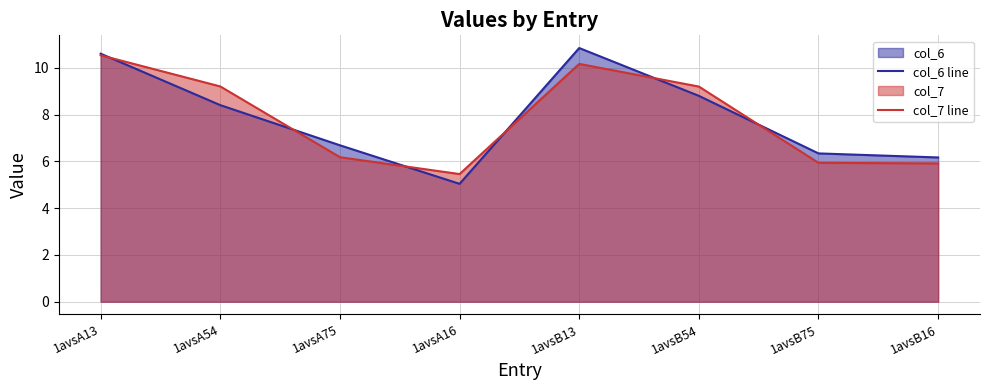

How many intersections are there between col_7 line and col_6 line?

6